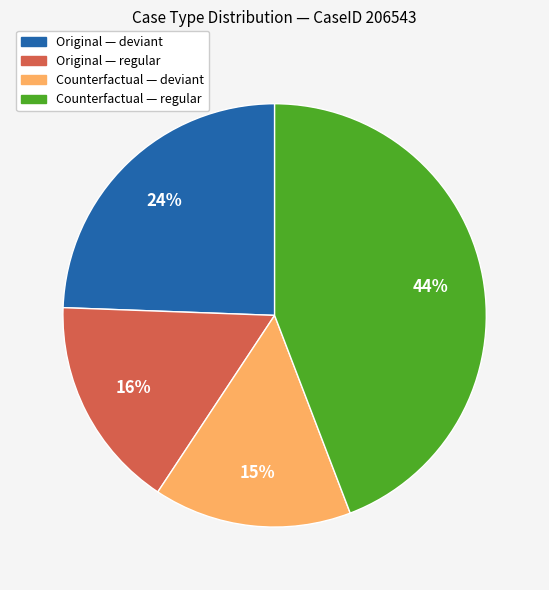

To the nearest percent, what is the difference between the largest and smallest slice percentages?

29%